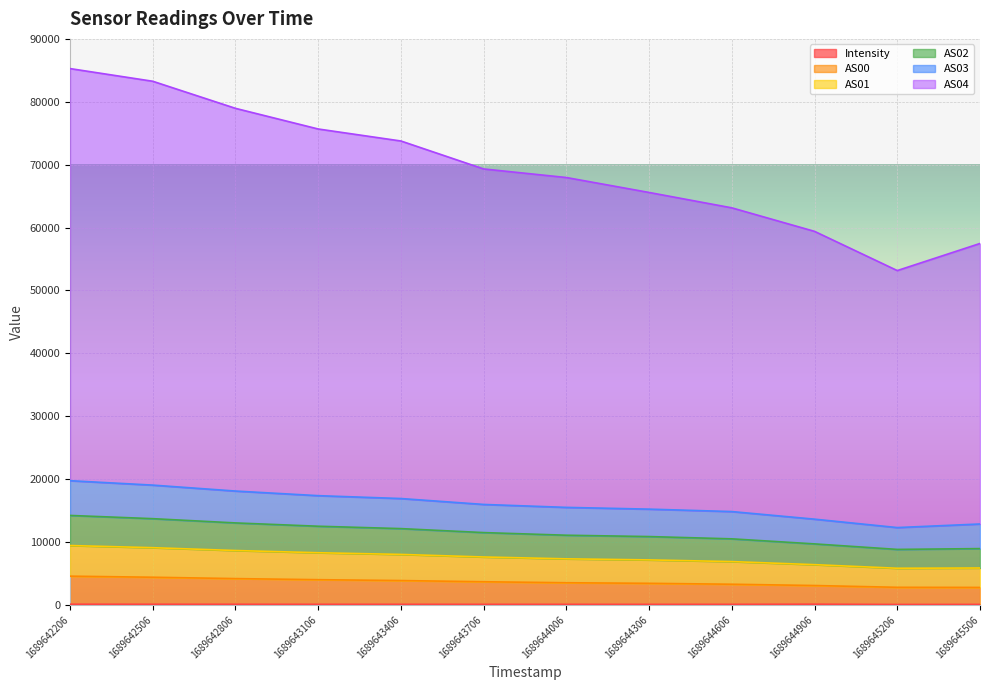

Does the chart display data point markers on the line(s)?

No